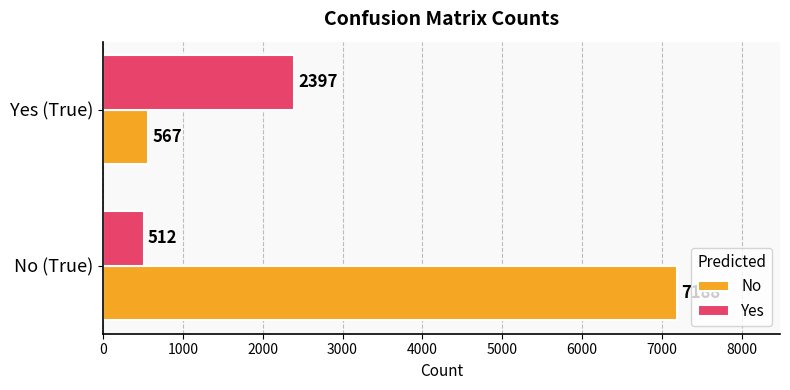

What is the difference between the maximum and minimum values in the No series?

6621